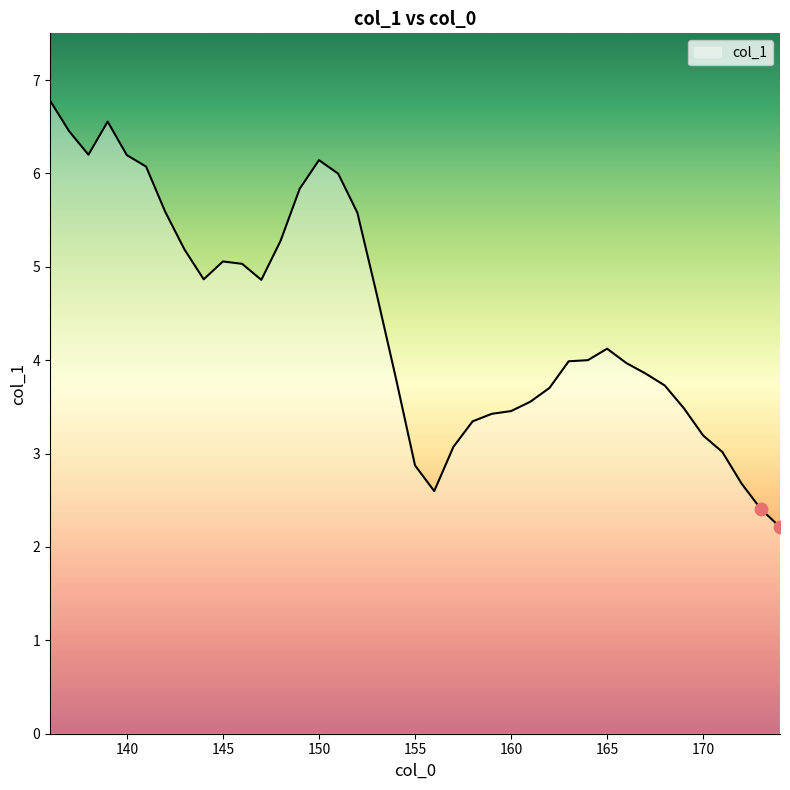

What is the difference between the maximum and minimum values?

4.6